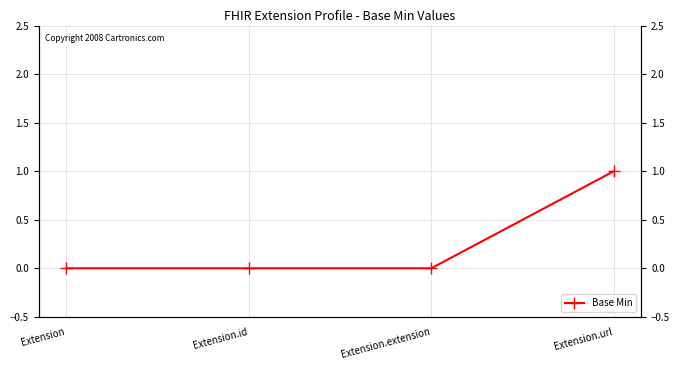

Is this an area chart (filled region under the line)?

No